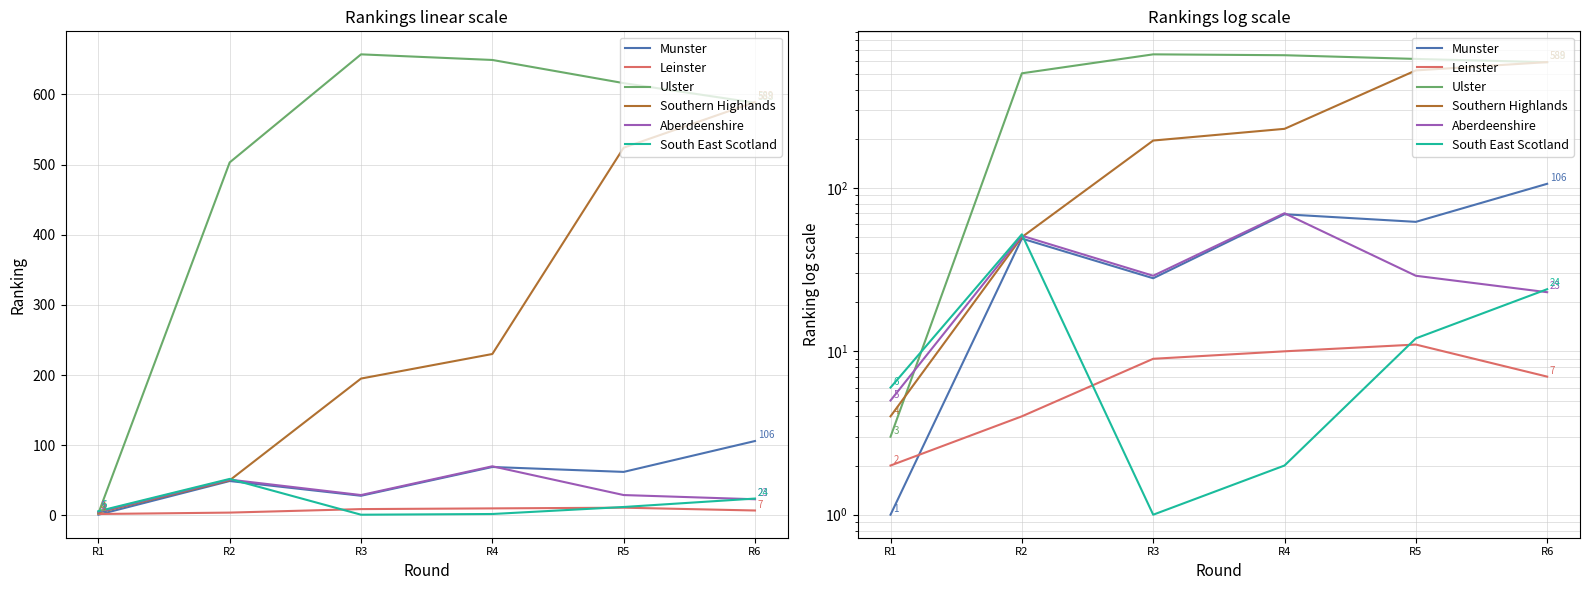

Which has a higher value, R2 or R1?

R2